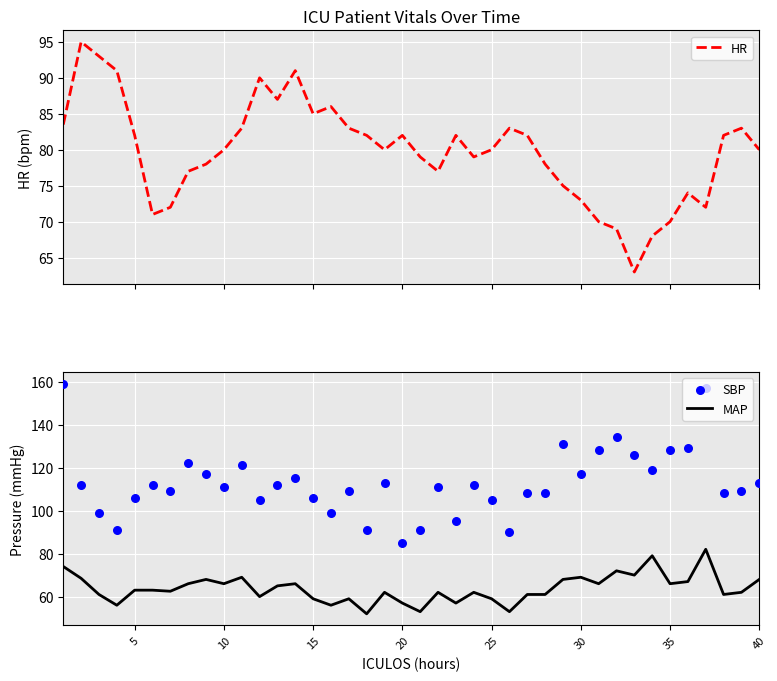

Which series has the largest total across all categories?

SBP